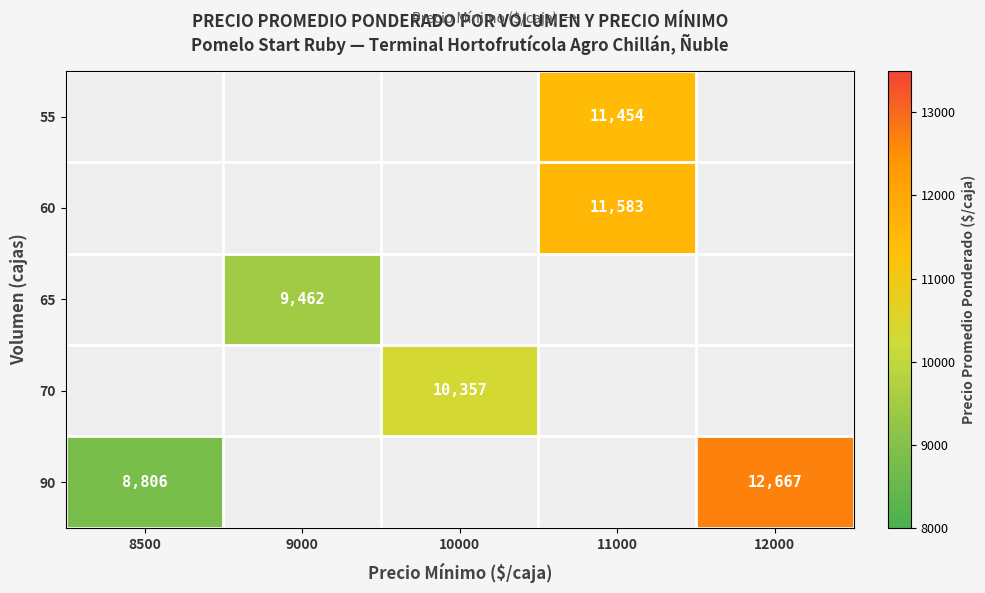

The value of 90 at 12000 is 6058.1. True or false?

False